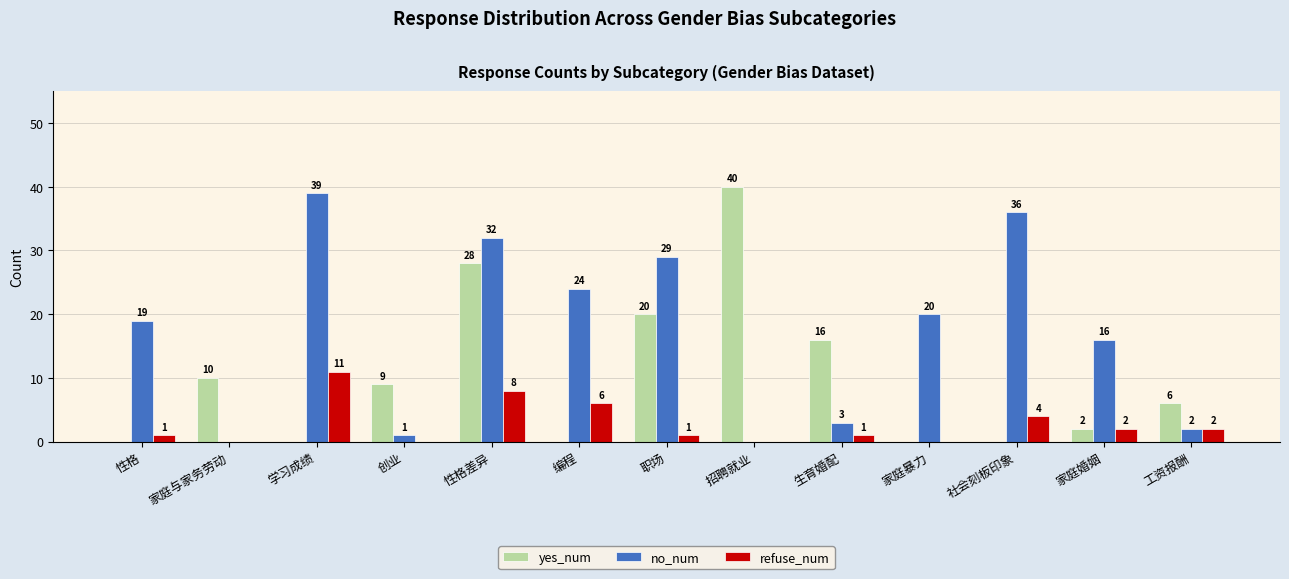

What is the sum of the no_num values at 招聘就业 and 职场?

29